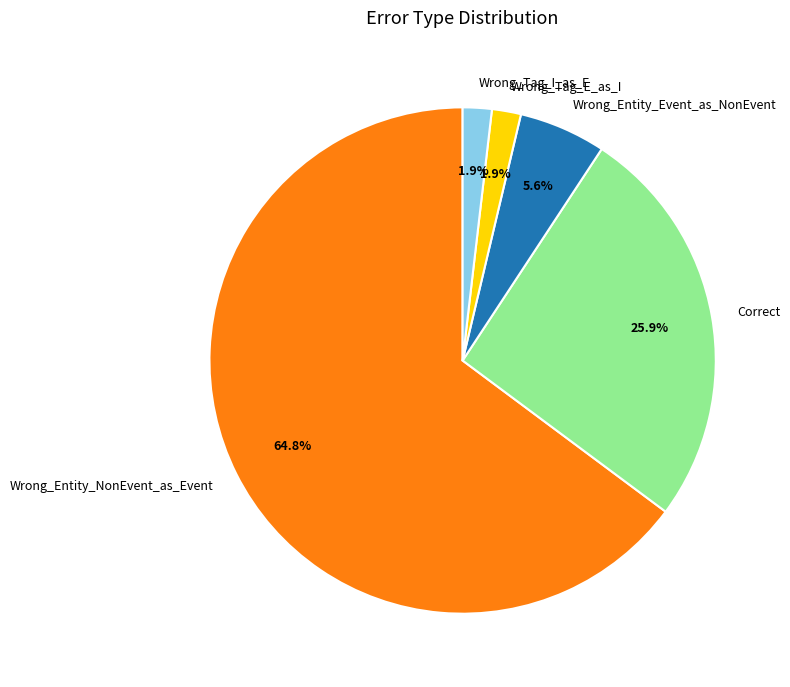

Which category has the biggest portion of the pie?

Wrong_Entity_NonEvent_as_Event